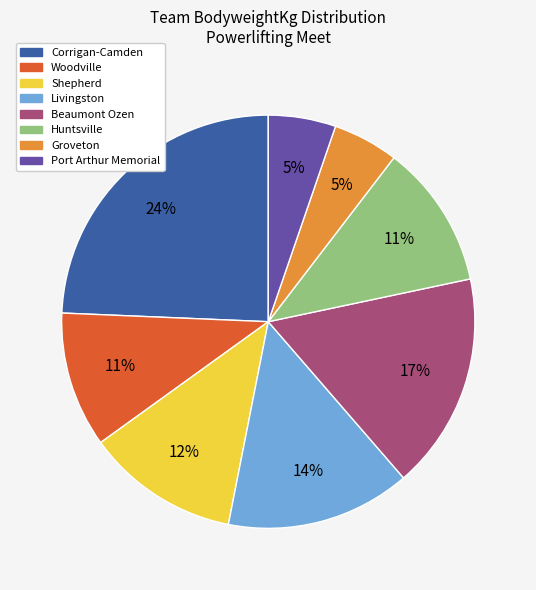

Which category has the biggest portion of the pie?

Corrigan-Camden